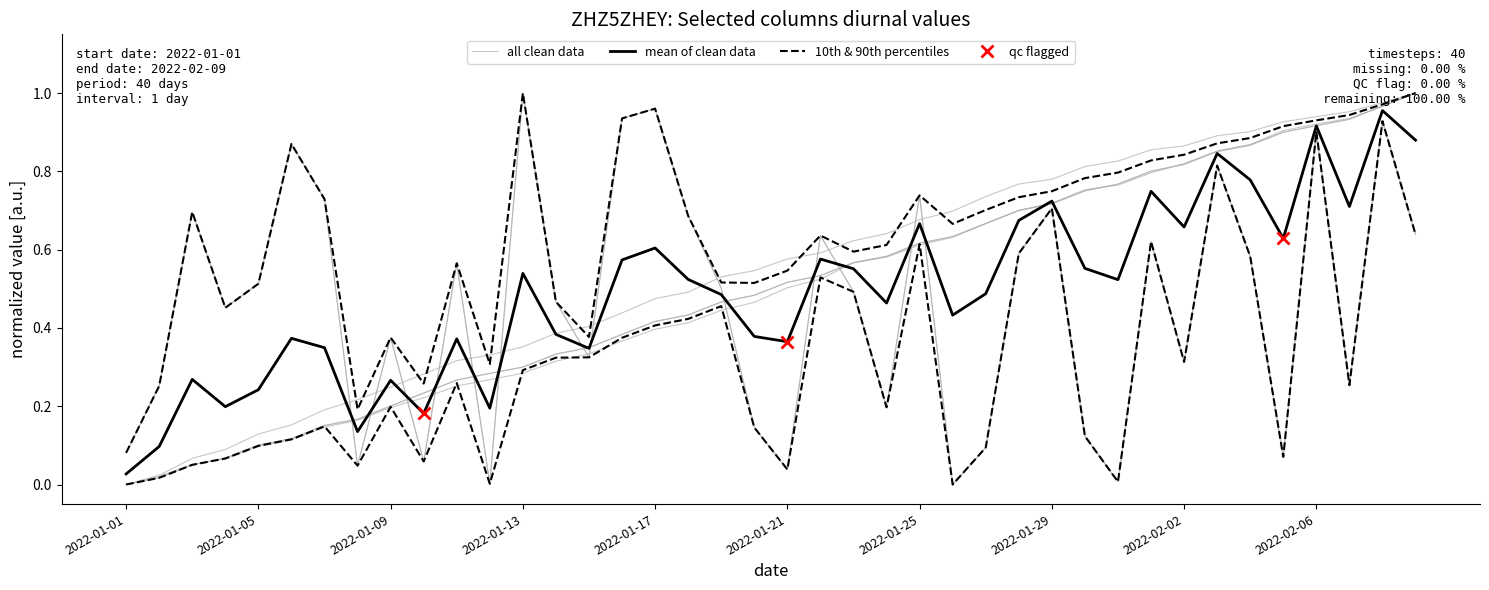

Reading left to right, what are all the values shown in this chart?

col_3: 0.1	0.3	0.7	0.5	0.5	0.9	0.7	0.0	0.4	0.1	0.6	0.0	1.0	0.5	0.3	0.9	1.0	0.7	0.5	0.1	0.0	0.6	0.5	0.2	0.7	0.0	0.1	0.6	0.7	0.1	0.0	0.6	0.3	0.8	0.6	0.1	0.9	0.3	0.9	0.6
col_6: 0.0	0.0	0.1	0.1	0.1	0.1	0.1	0.2	0.2	0.2	0.3	0.3	0.3	0.3	0.3	0.4	0.4	0.4	0.4	0.5	0.5	0.5	0.6	0.6	0.6	0.6	0.7	0.7	0.7	0.8	0.8	0.8	0.8	0.9	0.9	0.9	0.9	0.9	1.0	1.0
col_7: 0.0	0.0	0.1	0.1	0.1	0.1	0.2	0.2	0.2	0.2	0.3	0.3	0.3	0.3	0.4	0.4	0.4	0.4	0.5	0.5	0.5	0.5	0.6	0.6	0.6	0.6	0.7	0.7	0.7	0.8	0.8	0.8	0.8	0.9	0.9	0.9	0.9	0.9	1.0	1.0
col_15: 0.1	0.3	0.7	0.5	0.5	0.9	0.7	0.0	0.4	0.1	0.6	0.0	1.0	0.5	0.3	0.9	1.0	0.7	0.5	0.1	0.0	0.6	0.5	0.2	0.7	0.0	0.1	0.6	0.7	0.1	0.0	0.6	0.3	0.8	0.6	0.1	0.9	0.3	0.9	0.6
col_19: 0.0	0.0	0.1	0.1	0.1	0.1	0.2	0.2	0.2	0.2	0.3	0.3	0.3	0.3	0.3	0.4	0.4	0.4	0.5	0.5	0.5	0.5	0.6	0.6	0.6	0.6	0.7	0.7	0.7	0.8	0.8	0.8	0.8	0.9	0.9	0.9	0.9	0.9	1.0	1.0
col_20: 0.0	0.0	0.1	0.1	0.1	0.2	0.2	0.2	0.2	0.3	0.3	0.3	0.4	0.4	0.4	0.4	0.5	0.5	0.5	0.5	0.6	0.6	0.6	0.6	0.7	0.7	0.7	0.8	0.8	0.8	0.8	0.9	0.9	0.9	0.9	0.9	0.9	1.0	1.0	1.0